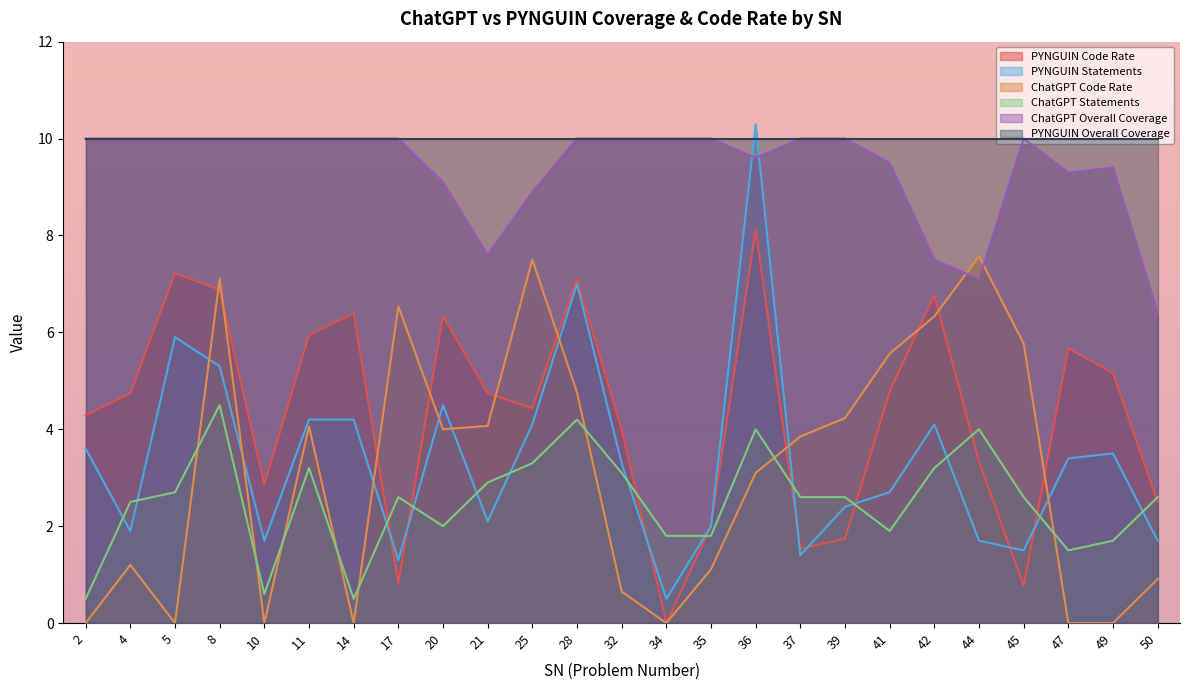

How many values in the ChatGPT Code Rate series are below 3?

11